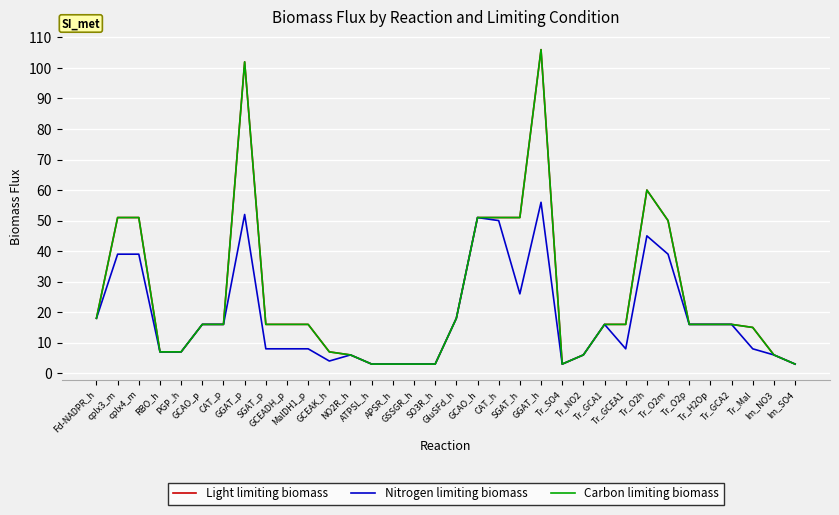

Between CAT_p and Tr_Mal, which series saw the biggest shift?

Nitrogen limiting biomass